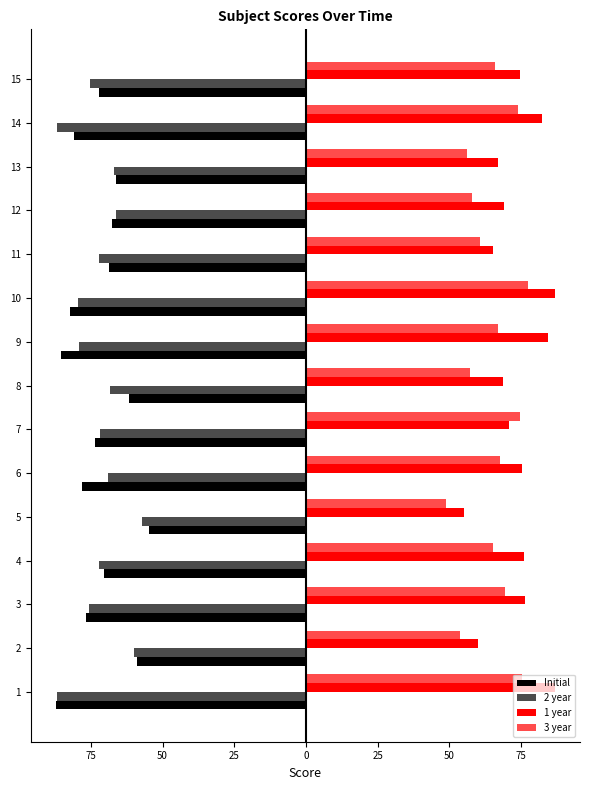

Reading left to right, transcribe all the data shown in this chart.

Initial: -87.3	-59.0	-76.7	-70.6	-54.9	-78.2	-73.7	-61.8	-85.3	-82.3	-68.6	-67.8	-66.2	-81.0	-72.3
2 year: -86.7	-60.0	-75.7	-72.1	-57.2	-69.1	-71.8	-68.2	-79.2	-79.4	-72.3	-66.3	-67.0	-86.8	-75.3
1 year: 86.9	60.2	76.5	76.1	55.1	75.3	70.8	68.7	84.4	86.9	65.4	69.2	67.0	82.3	74.6
3 year: 75.5	53.6	69.5	65.3	49.0	67.6	74.6	57.4	67.0	77.4	60.8	57.9	56.2	73.9	66.1